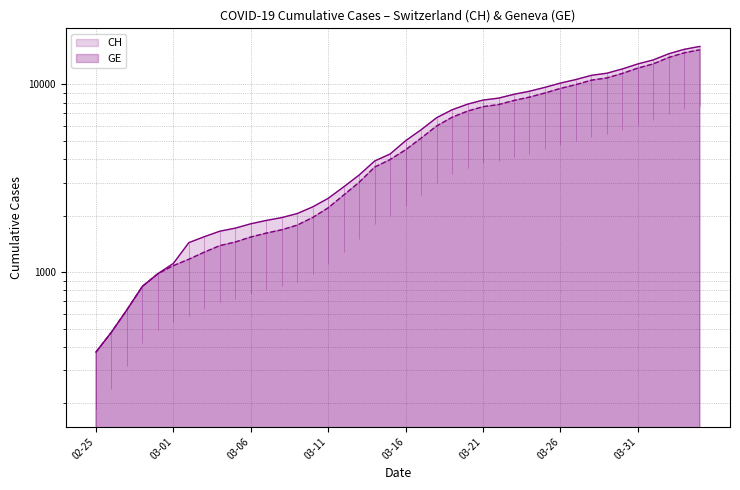

Does the chart display data point markers on the line(s)?

No